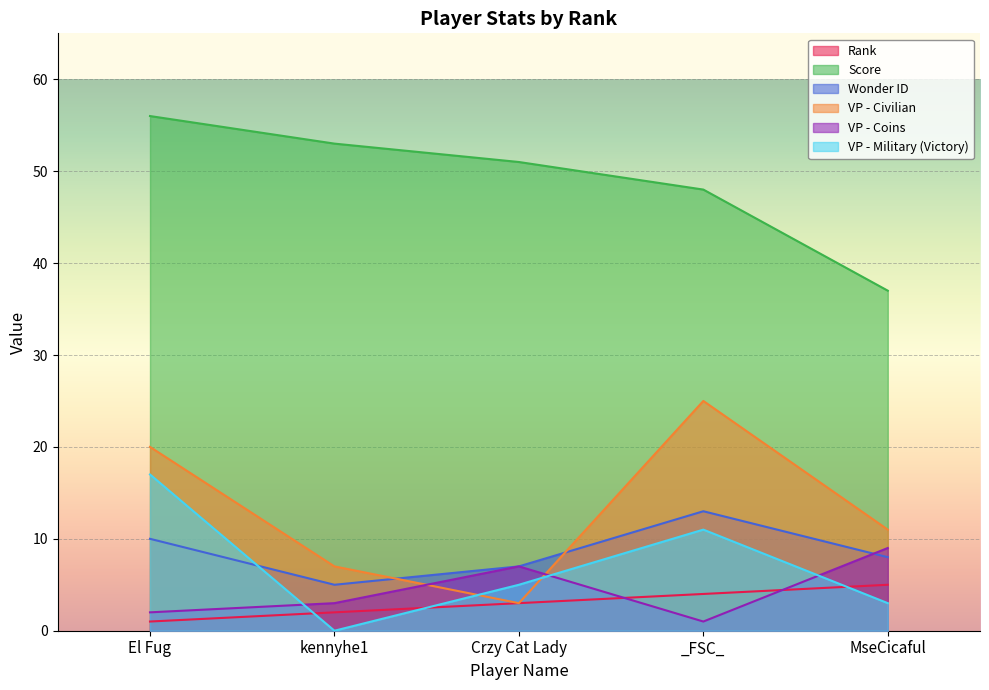

Reading right to left, list all the values displayed in this chart.

Rank: 5	4	3	2	1
Score: 37	48	51	53	56
Wonder ID: 8	13	7	5	10
VP - Civilian: 11	25	3	7	20
VP - Coins: 9	1	7	3	2
VP - Military (Victory): 3	11	5	0	17